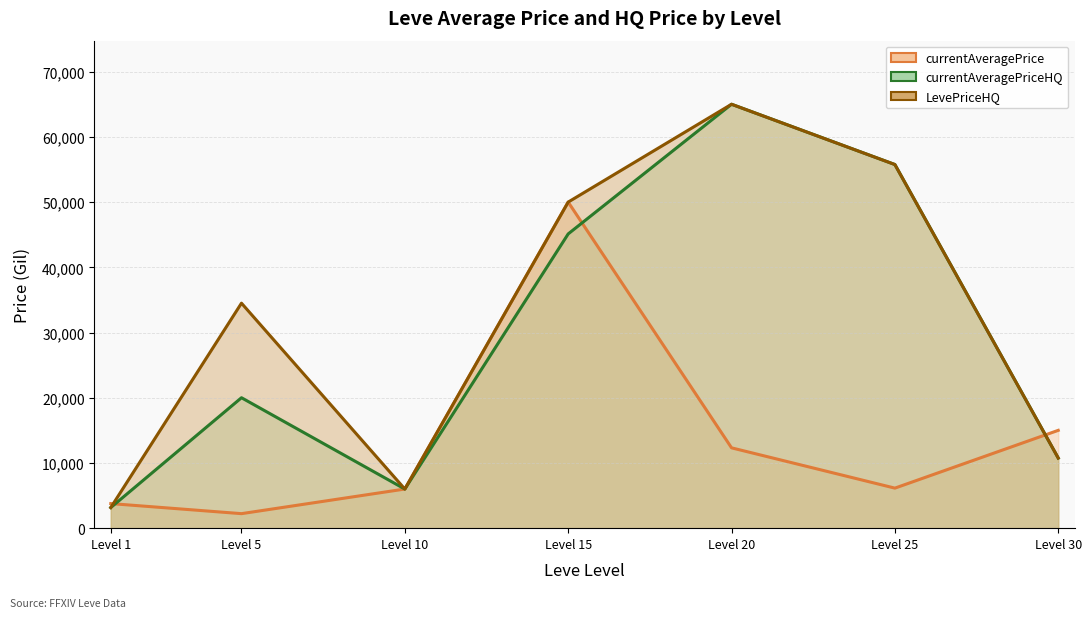

Rank the series at Level 1 from highest to lowest value.

currentAveragePrice (line), currentAveragePriceHQ (line), LevePriceHQ (line)